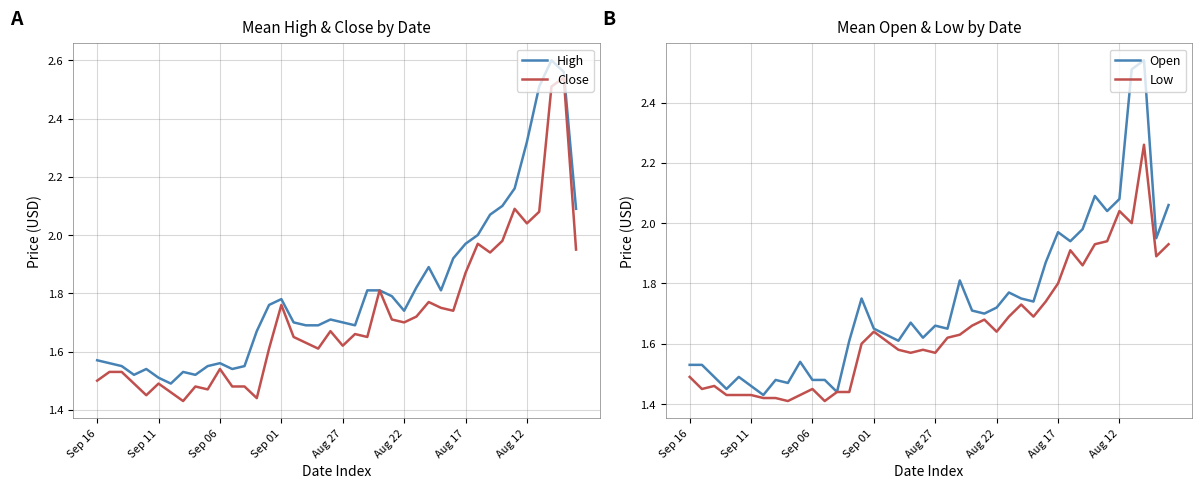

In Open, how many points are lower than both neighbors (excluding endpoints)?

12